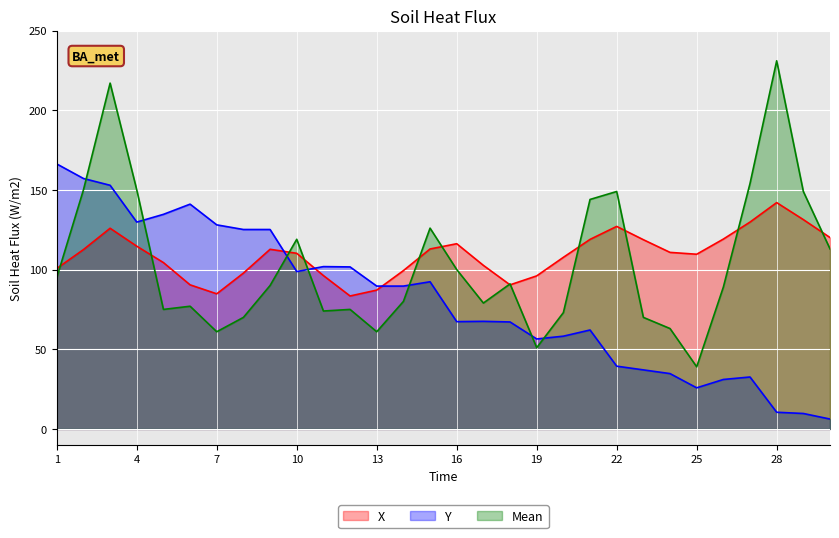

The X series shows 96.0 at 19. True or false?

True